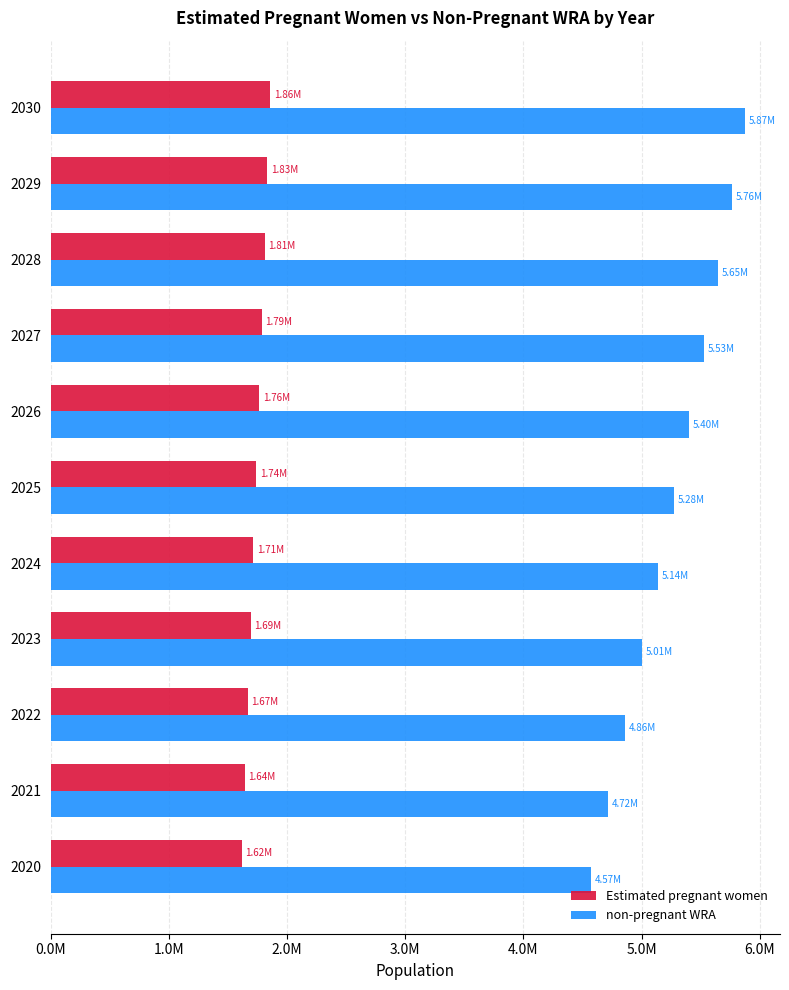

What are all the series names shown in the legend?

Estimated pregnant women, non-pregnant WRA